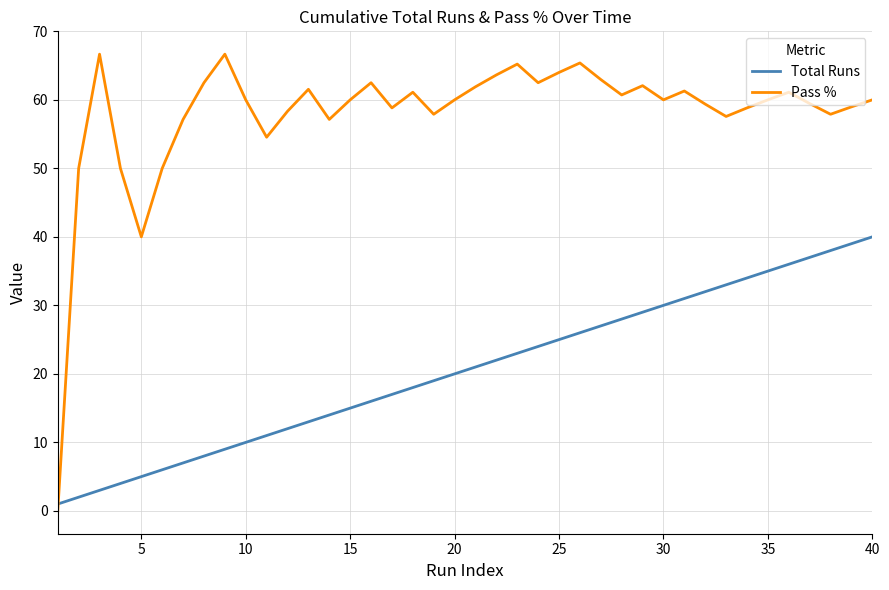

What is the highest value of the Pass % series?

66.7